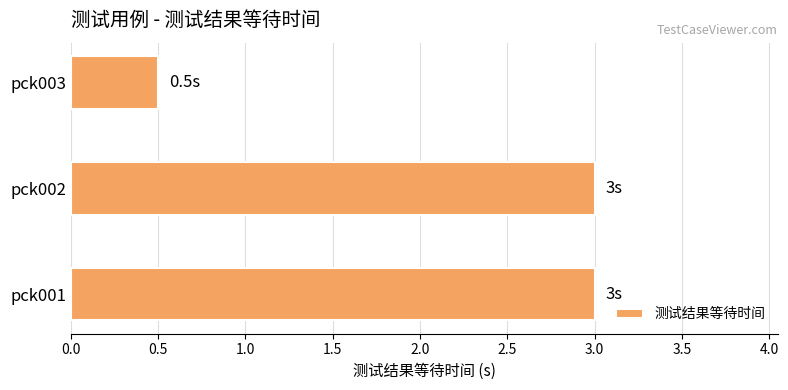

How many data points does each series have?

3